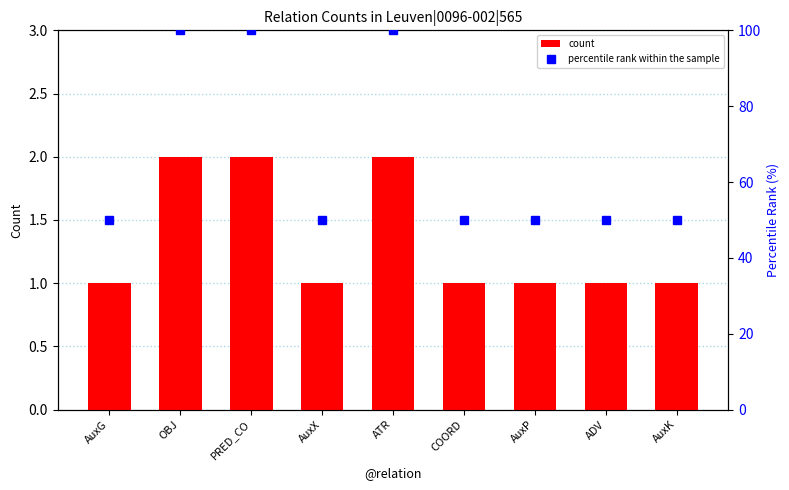

How many percentile rank within the sample values are between 50 and 100?

9